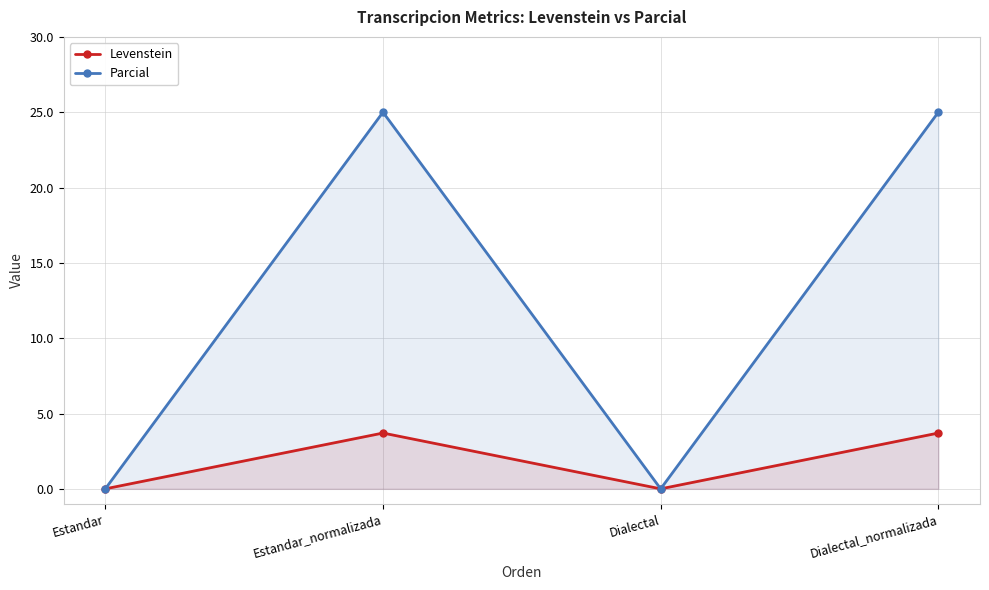

How many categories are shown in the chart?

4